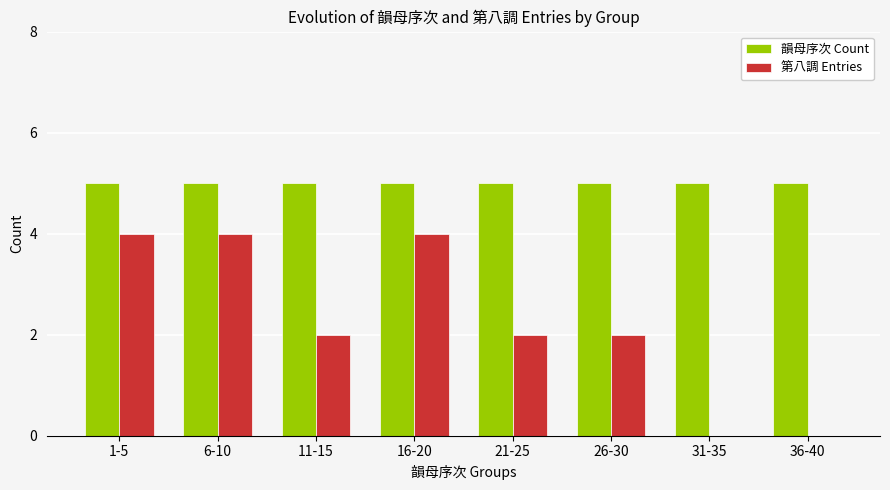

What is the sum of all 第八調 Entries values?

18